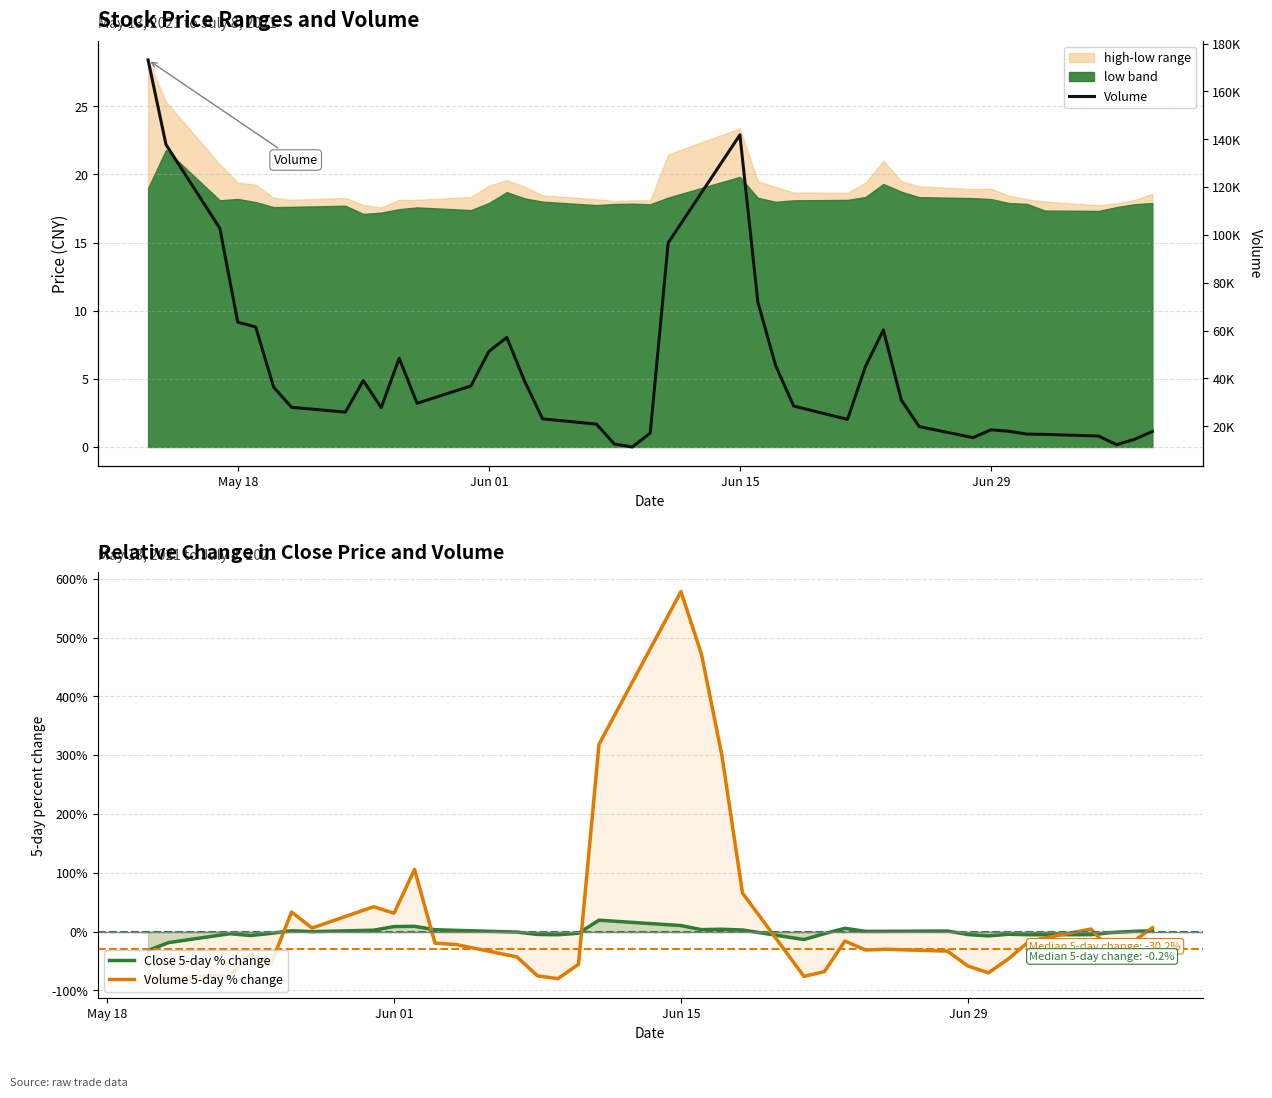

True or false: Volume and Volume 5-day % change intersect in this chart.

False